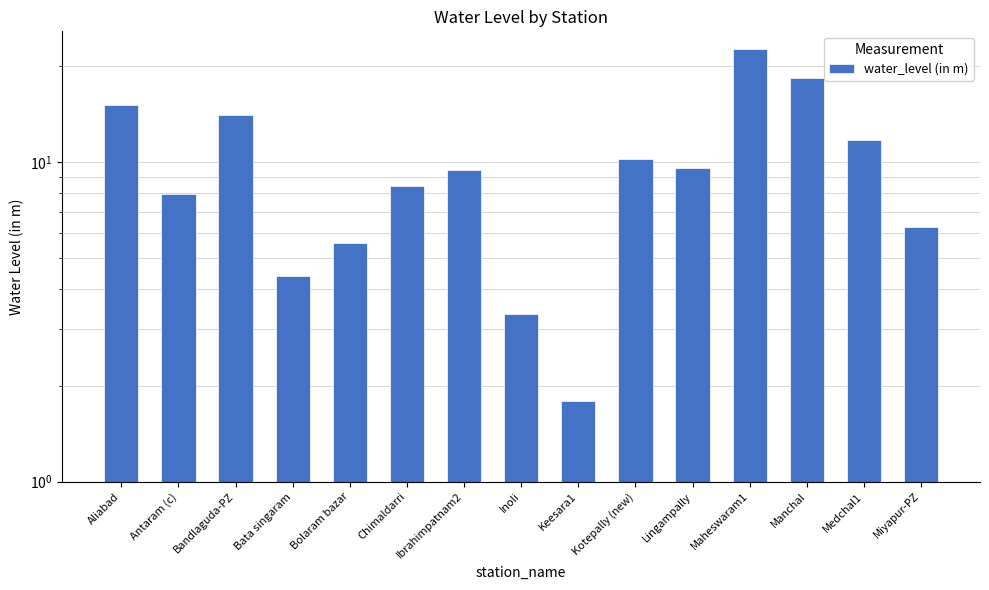

What is the label of the 13th bar from the left?

Manchal